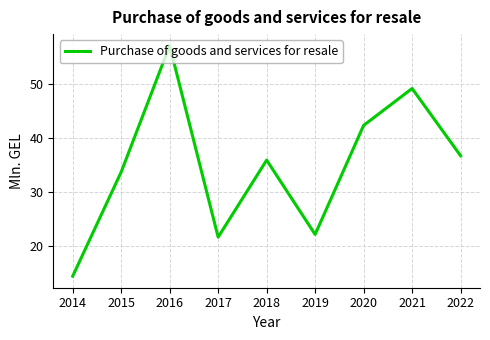

Count the number of values greater than 35.

5